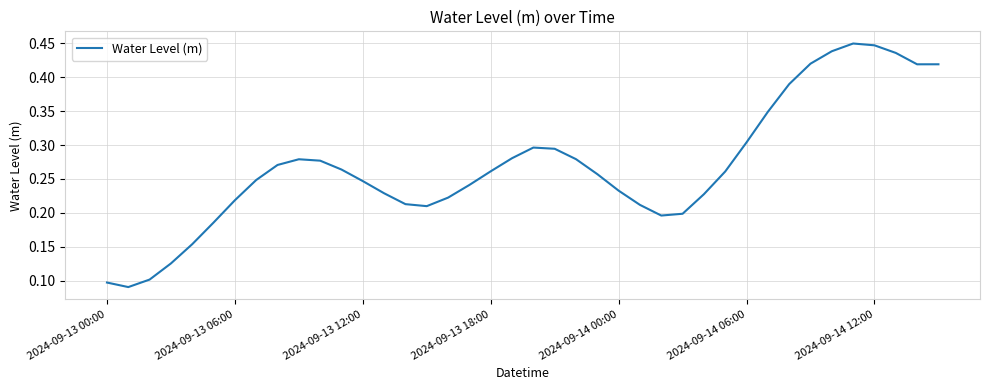

Does the chart have visible grid lines?

Yes